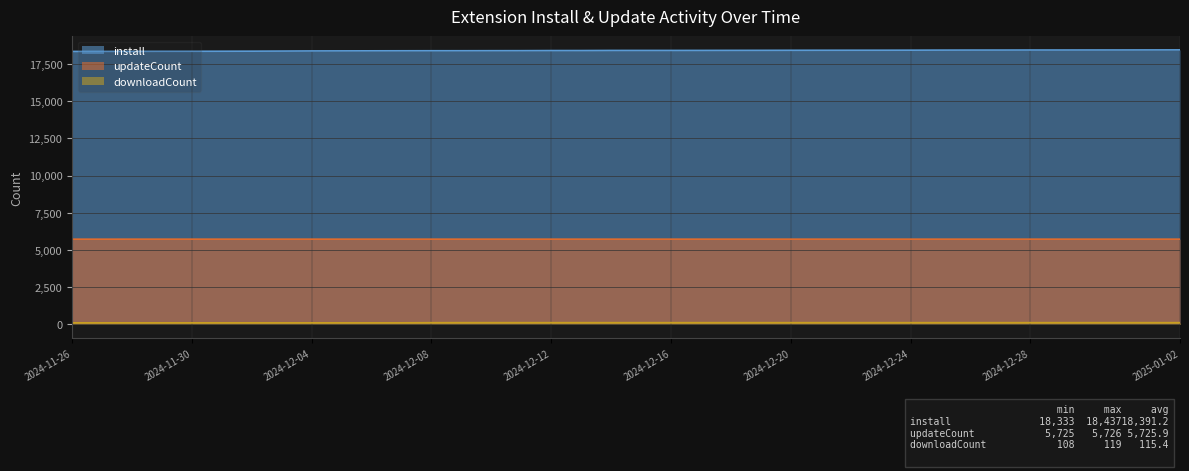

Reading left to right, list all the values displayed in this chart.

install: 18333	18335	18338	18342	18343	18346	18350	18357	18366	18370	18373	18376	18378	18379	18382	18384	18391	18392	18399	18400	18400	18401	18404	18406	18409	18411	18413	18414	18417	18421	18424	18425	18428	18428	18430	18431	18434	18437
updateCount: 5725	5725	5726	5726	5726	5726	5726	5726	5726	5726	5726	5726	5726	5726	5726	5726	5726	5726	5726	5726	5726	5726	5726	5726	5726	5726	5726	5726	5726	5726	5726	5726	5726	5726	5726	5726	5726	5726
downloadCount: 108	108	108	108	108	108	108	108	108	108	108	108	116	119	119	119	119	119	119	119	119	119	119	119	119	119	119	119	119	119	119	119	119	119	119	119	119	119